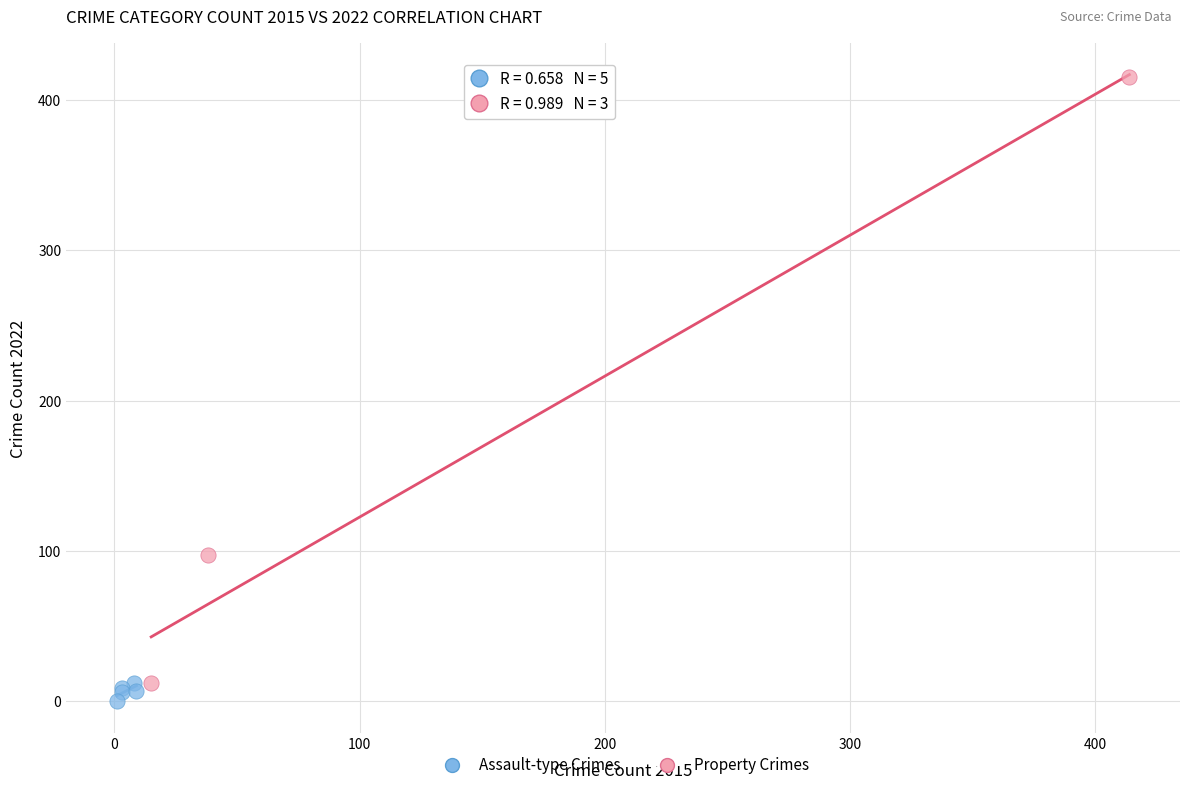

Which series reaches the maximum Y coordinate?

Property Crimes